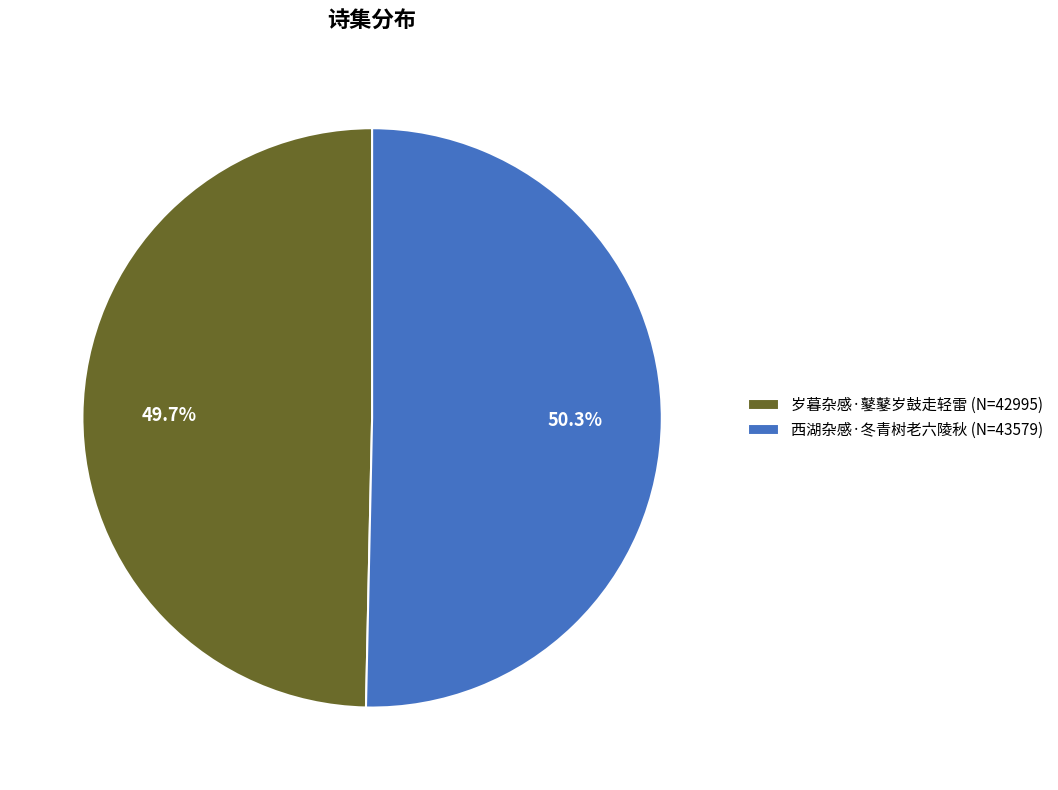

Does 岁暮杂感·鼕鼕岁鼓走轻雷 account for over 50% of the chart?

No